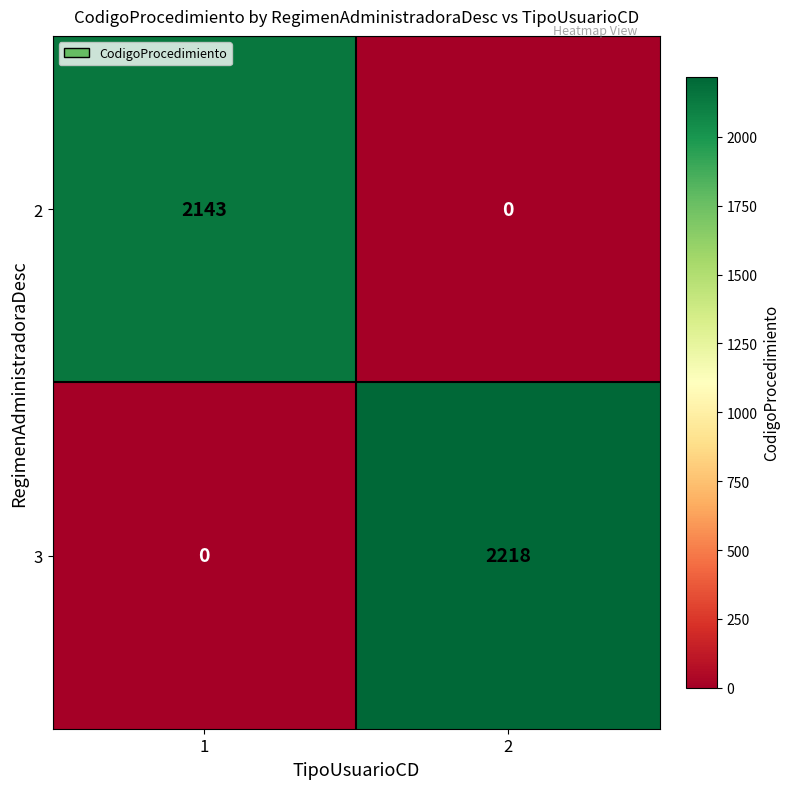

True or false: 2 has a value of 1079 at 1.

False